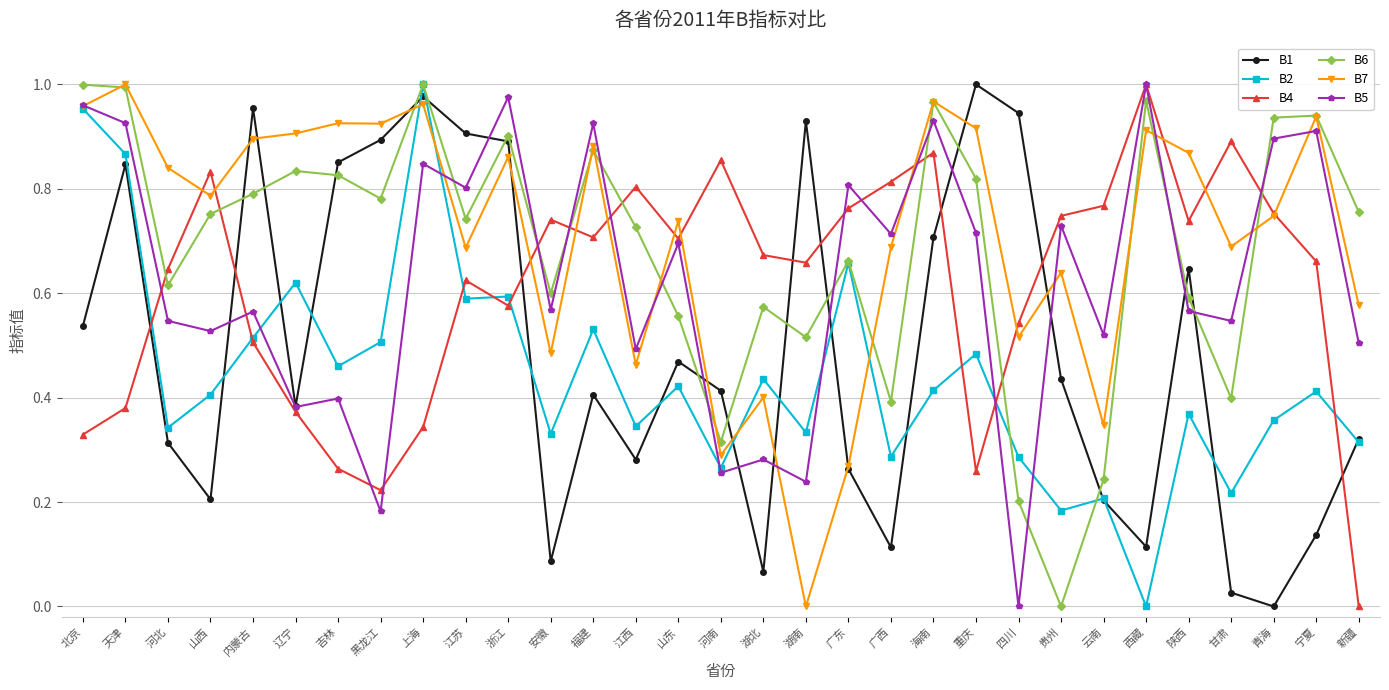

Is the value of B1 at 江苏 greater than the value of B4 at 湖北?

Yes